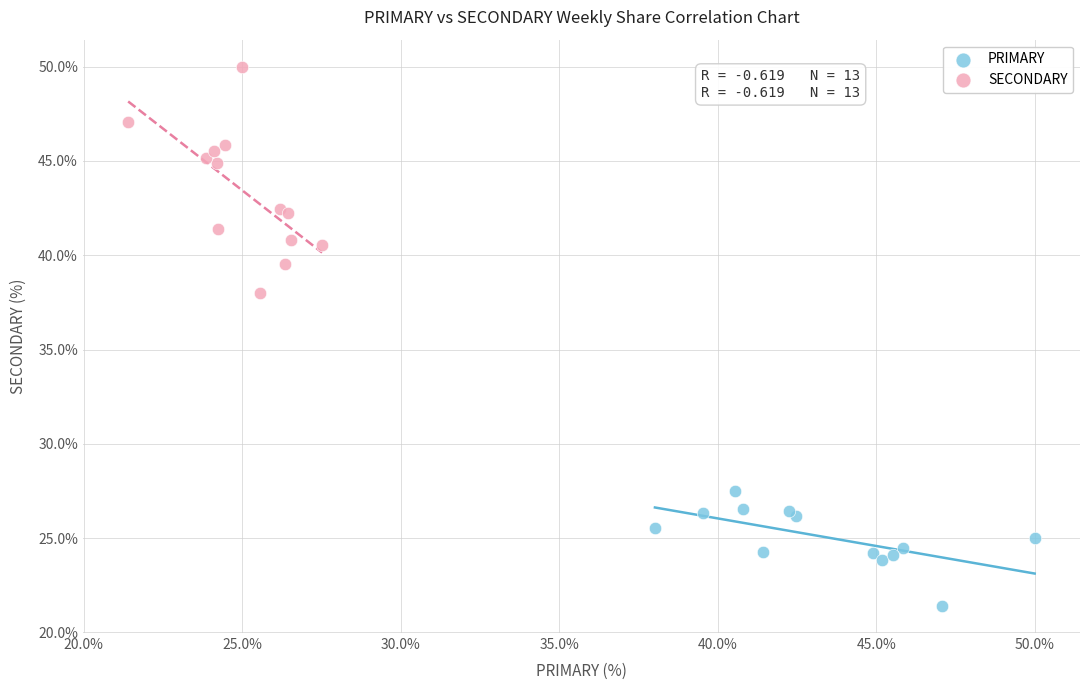

Which series contains the highest Y value?

SECONDARY